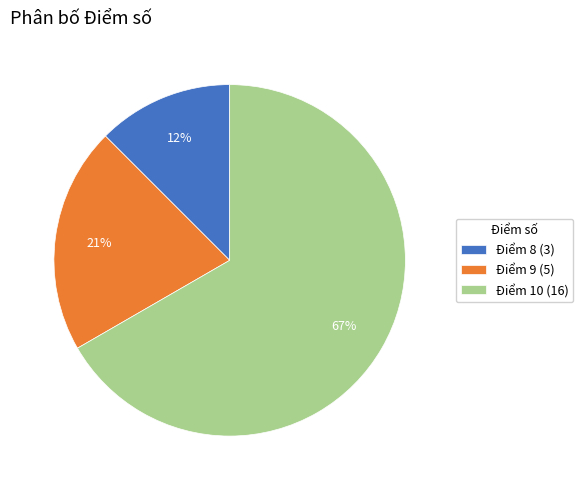

The Điểm 9 slice represents 21% of the pie. True or false?

True